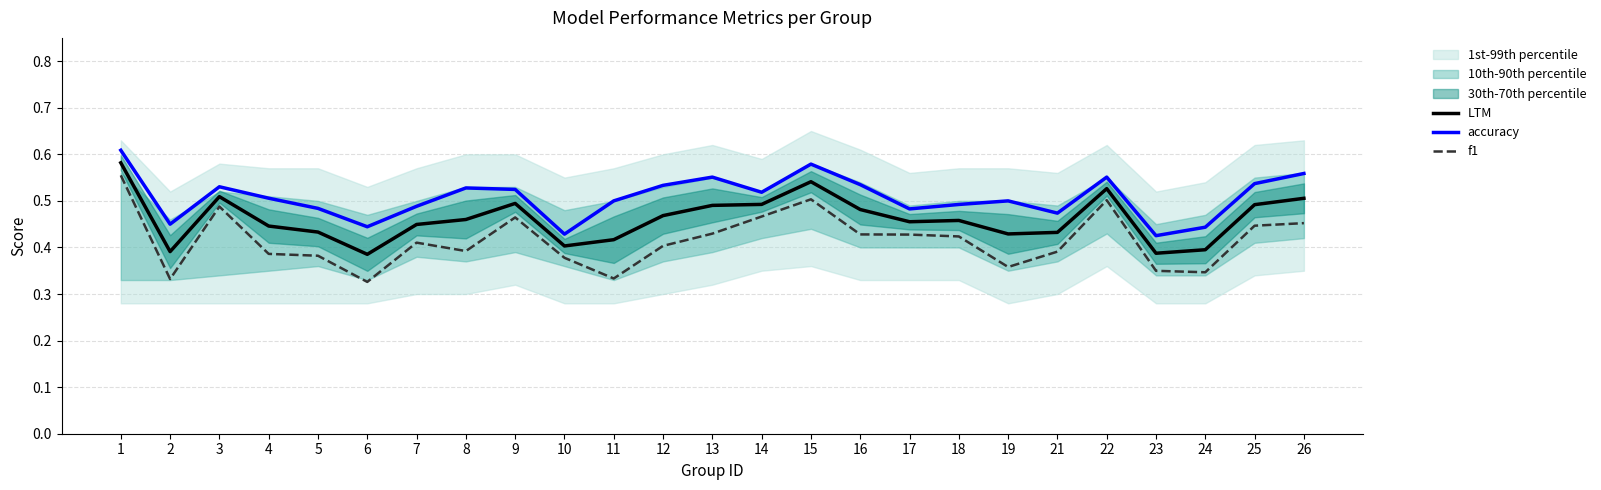

Which series changed the most between 14 and 23?

f1